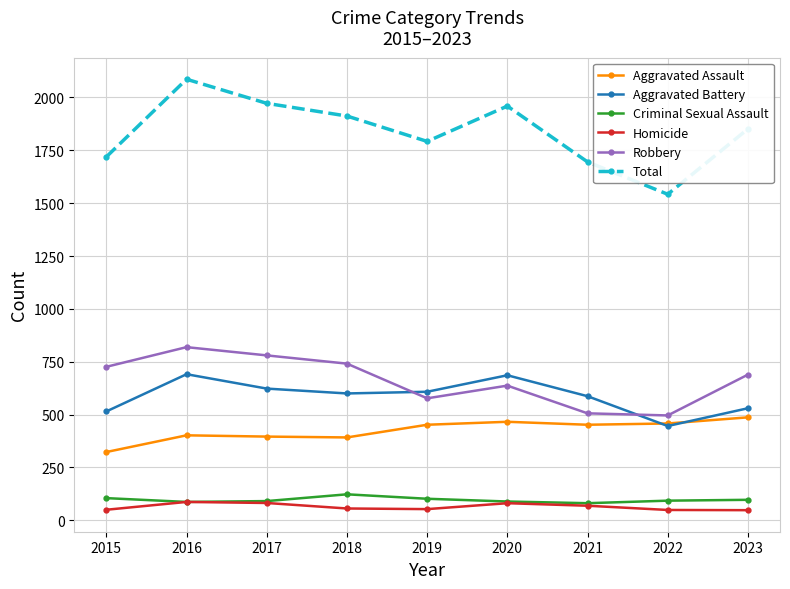

At which label does Homicide first exceed 56?

2016